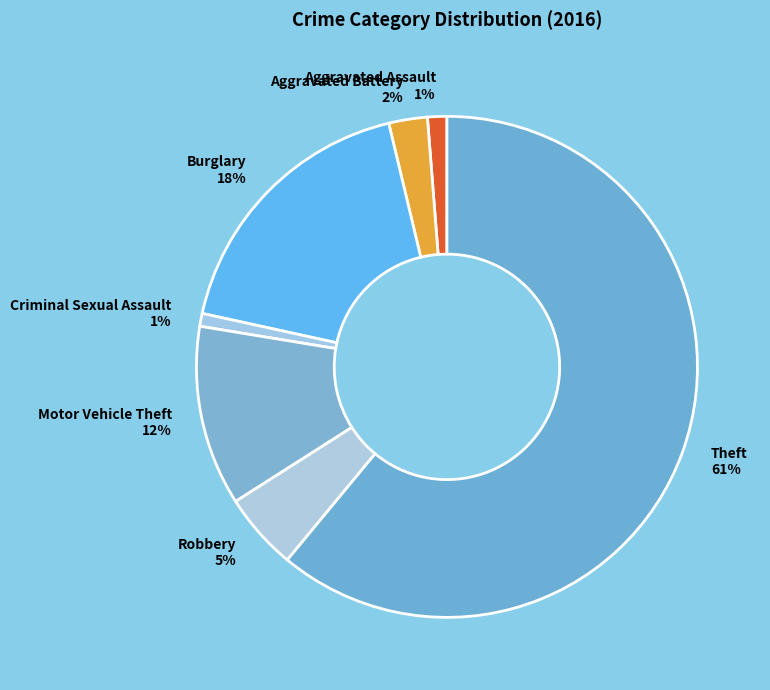

The Burglary 18% slice represents 7% of the pie. True or false?

False